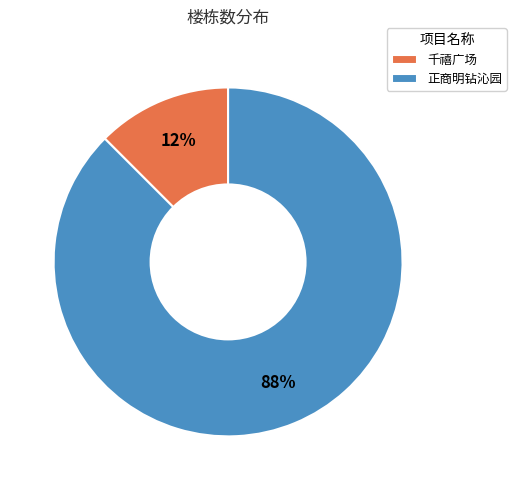

Count the number of slices in the pie.

2